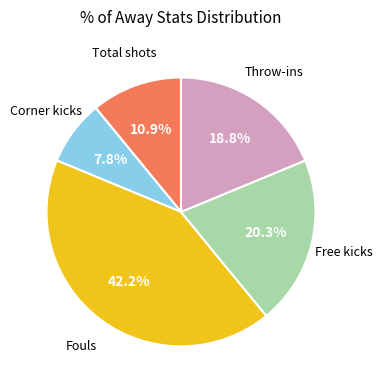

How many slices are in this pie chart?

5